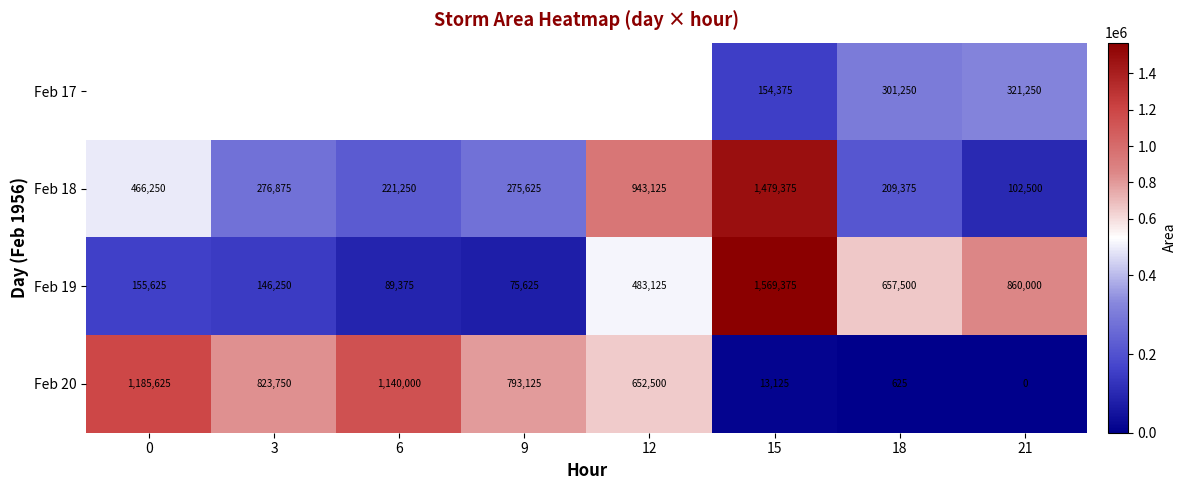

What is the sum of all Feb 20 values?

4608750